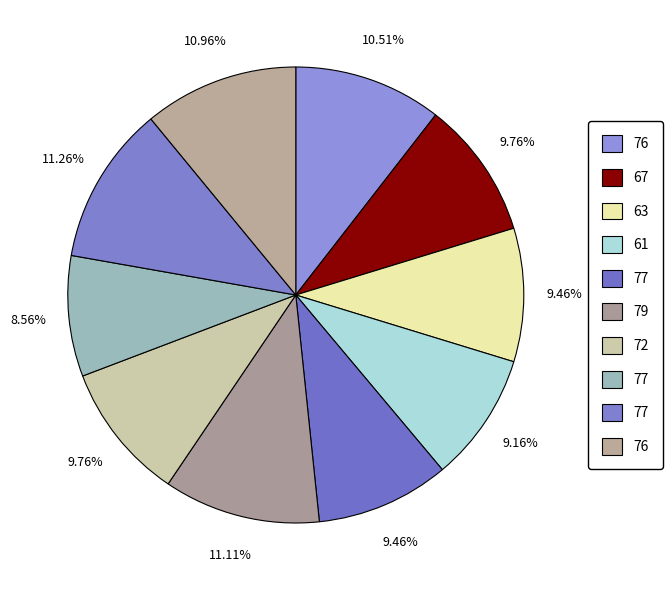

How many slices are in this pie chart?

10